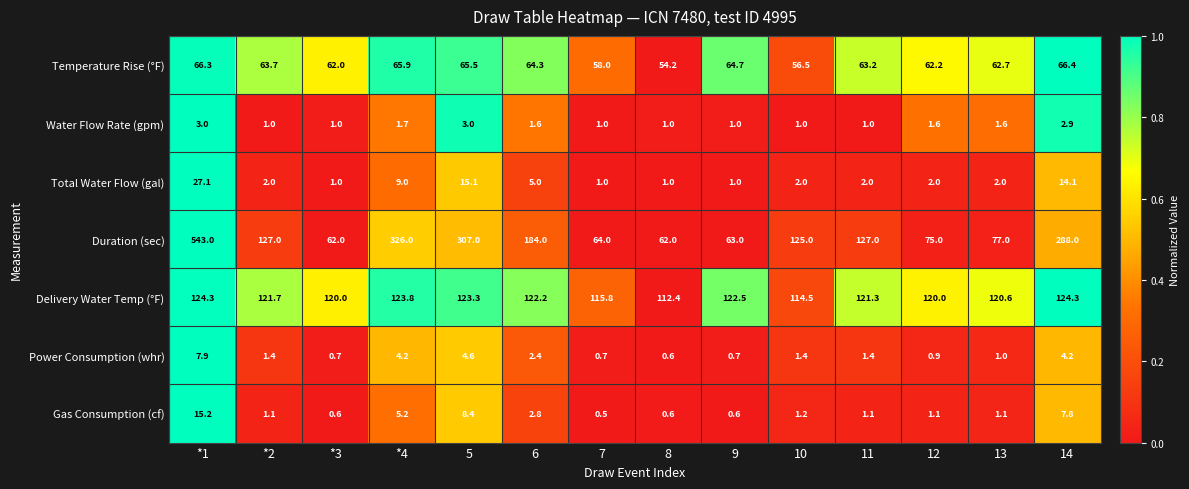

The value of Water Flow Rate (gpm) at 12 is 0.4. True or false?

False